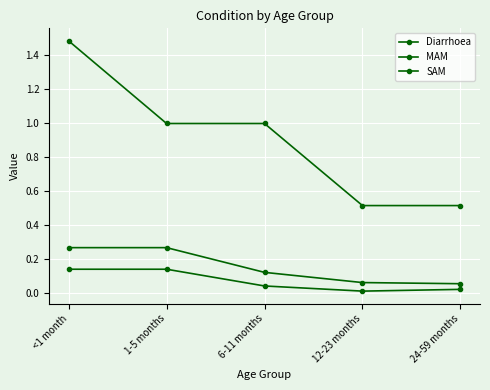

What value does the Diarrhoea series have at 24-59 months?

0.5